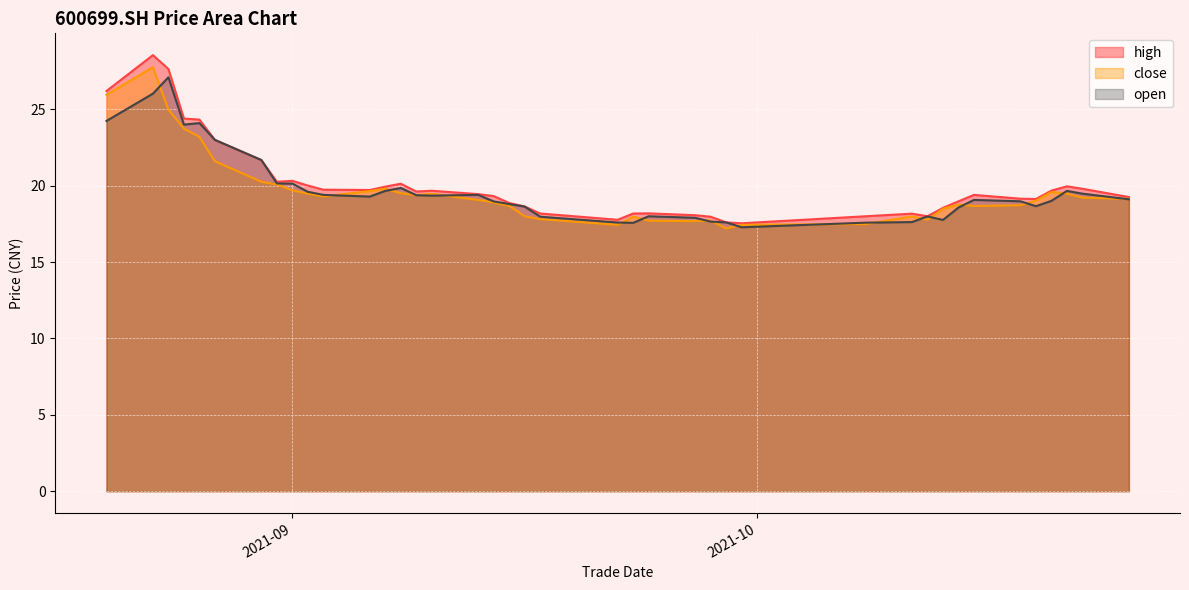

What is the difference between the second highest and second lowest values in the close series?

8.5